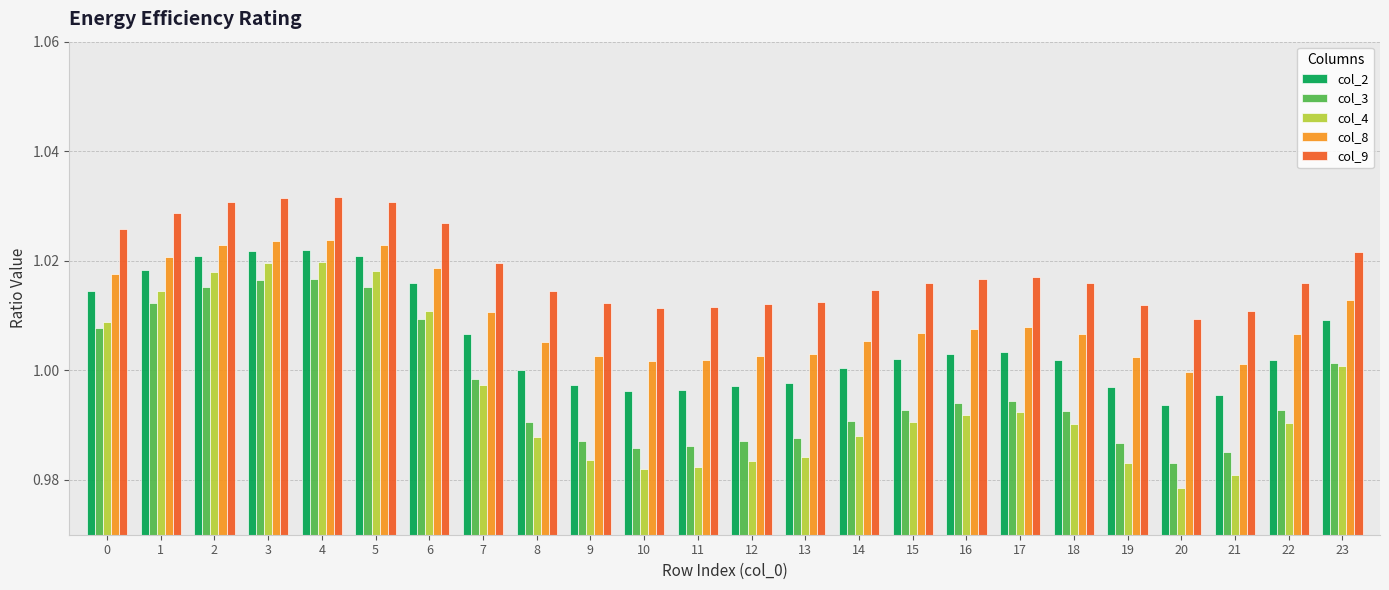

Which series has the widest spread of values?

col_4